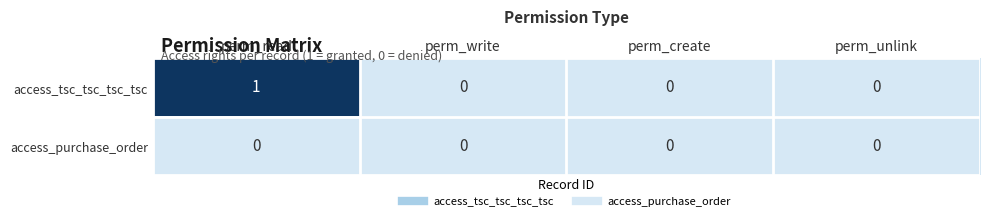

At which label does access_tsc_tsc_tsc_tsc reach its peak?

perm_read